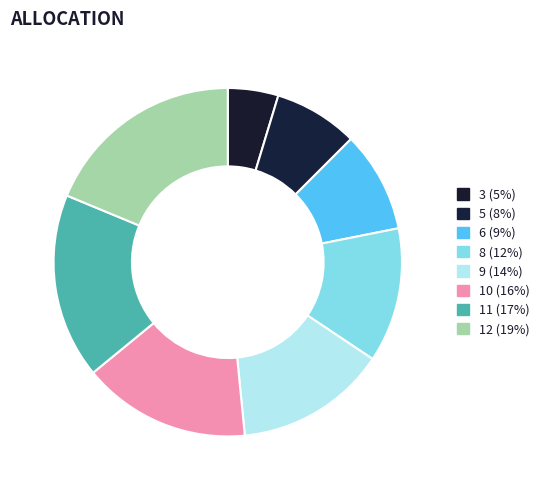

What percentage is the 12 slice, to the nearest percent?

19%